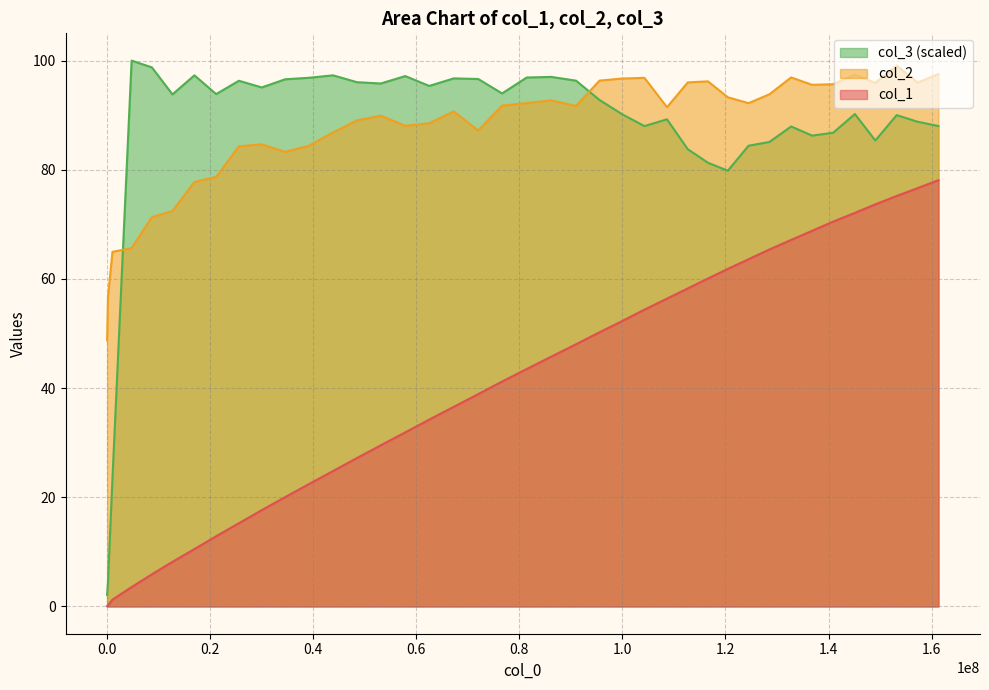

What is the sum of the col_2 values at 86246582 and 17009047?

170.5